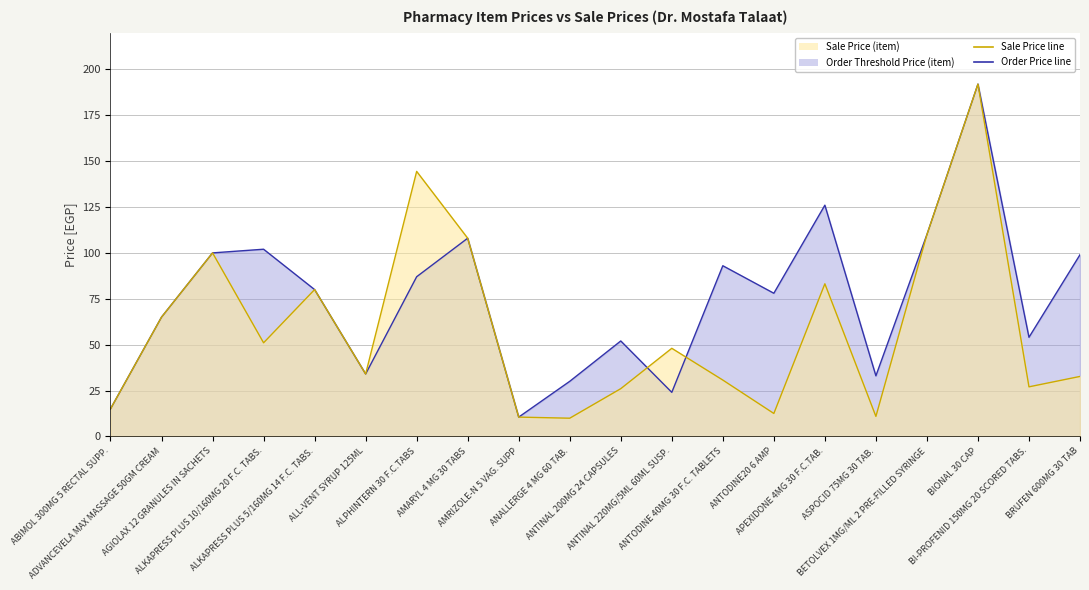

The value of Sale Price (item) at BIONAL 30 CAP is 343.8. True or false?

False